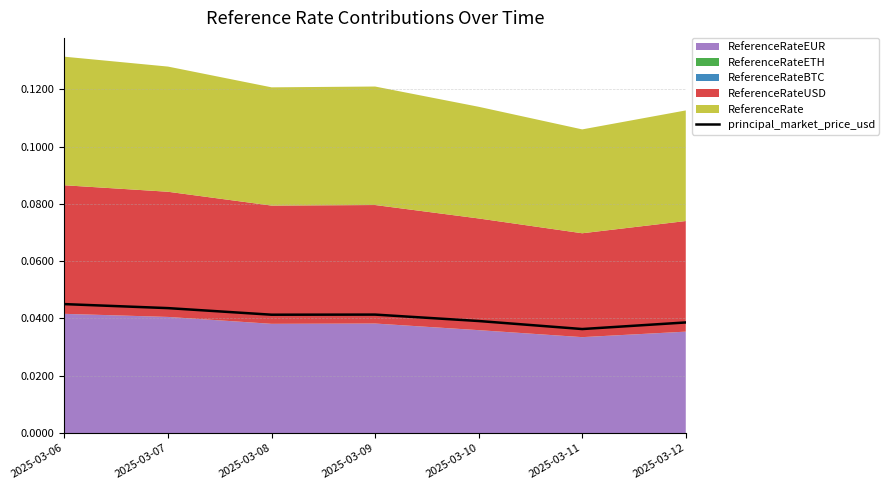

True or false: principal_market_price_usd has a value of 0.1 at 2025-03-07.

False